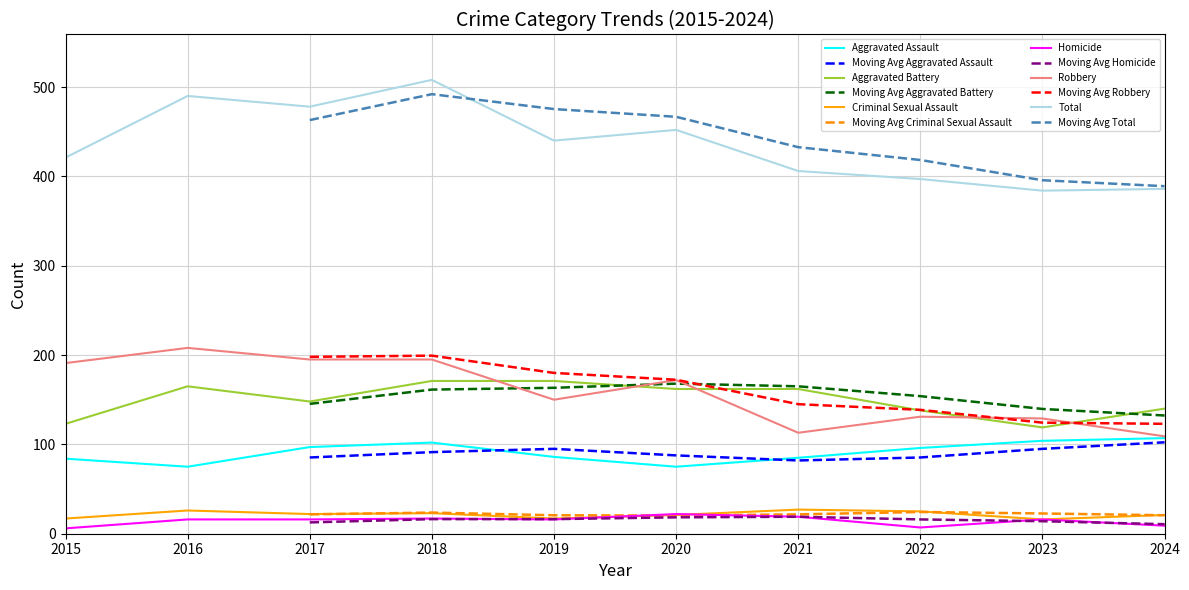

True or false: Robbery has a value of 131 at 2022.

True